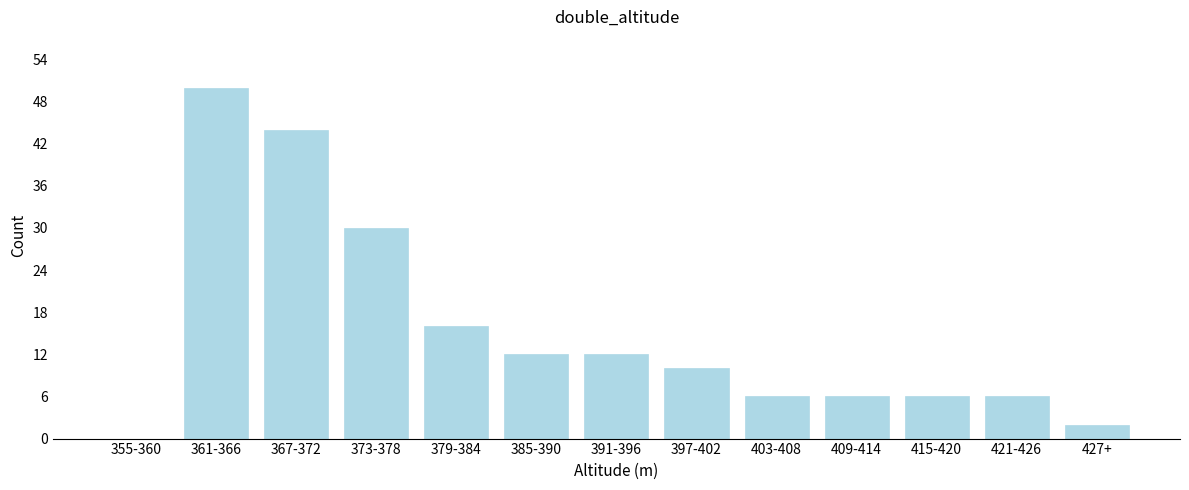

Reading right to left, what are all the values shown in this chart?

427+=2	421-426=6	415-420=6	409-414=6	403-408=6	397-402=10	391-396=12	385-390=12	379-384=16	373-378=30	367-372=44	361-366=50	355-360=0